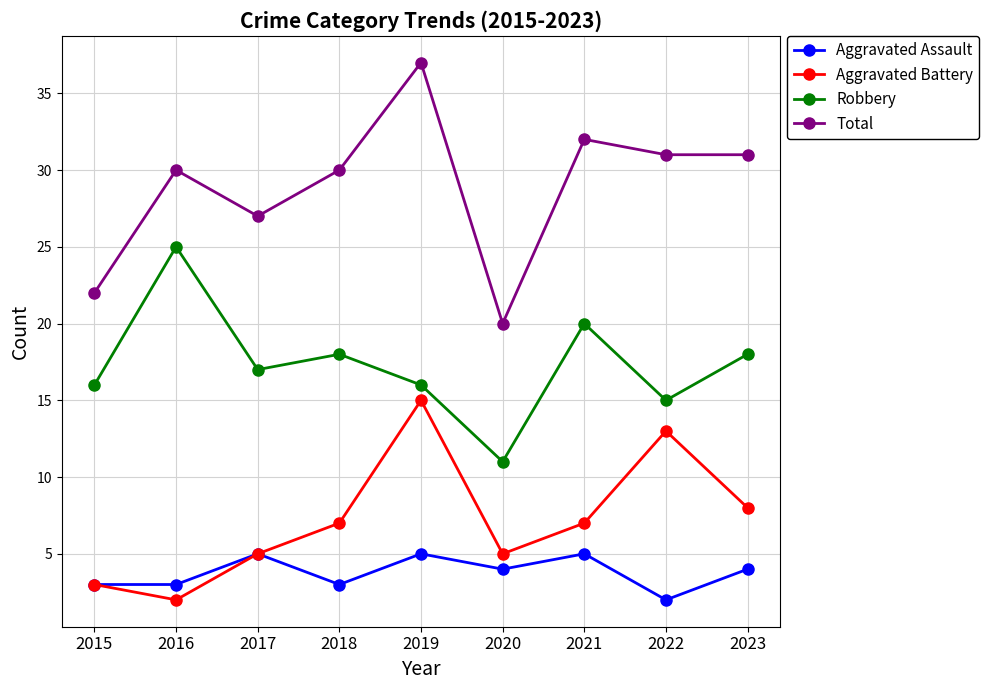

In Robbery, how many points are lower than both neighbors (excluding endpoints)?

3